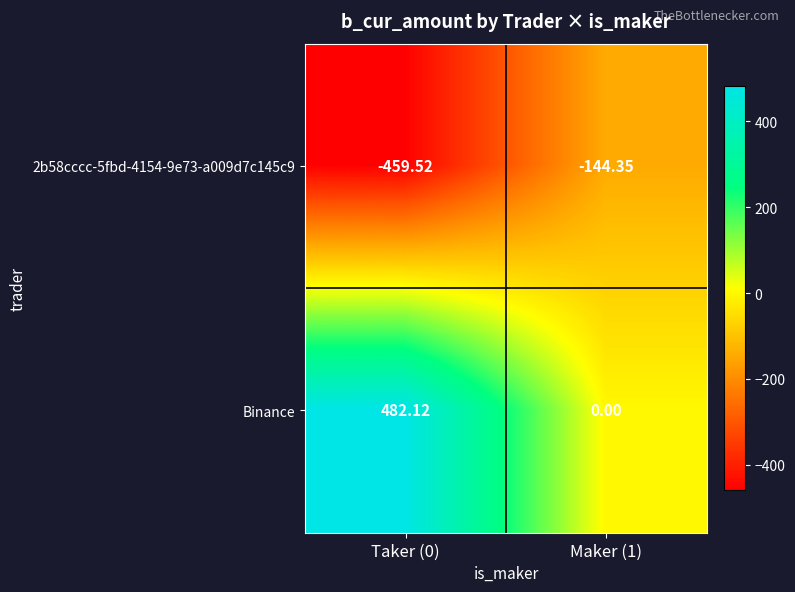

Which series has the largest total across all categories?

Binance